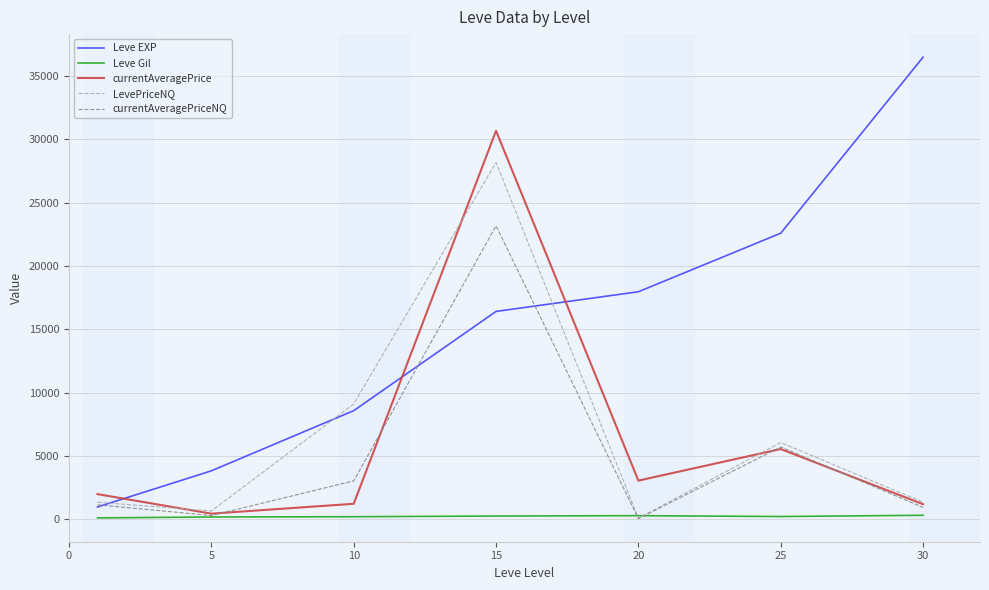

What are all the series names shown in the legend?

Leve EXP, Leve Gil, currentAveragePrice, LevePriceNQ, currentAveragePriceNQ